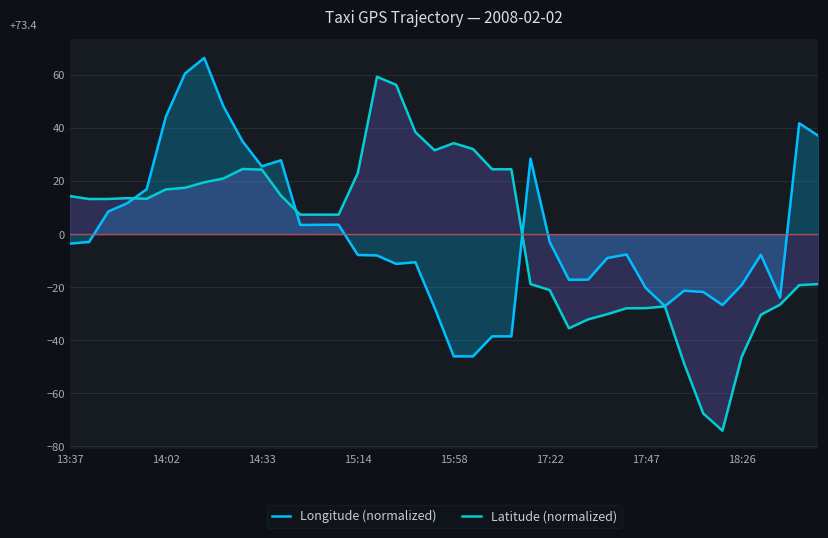

Which series has the largest range (max minus min)?

Latitude (normalized)